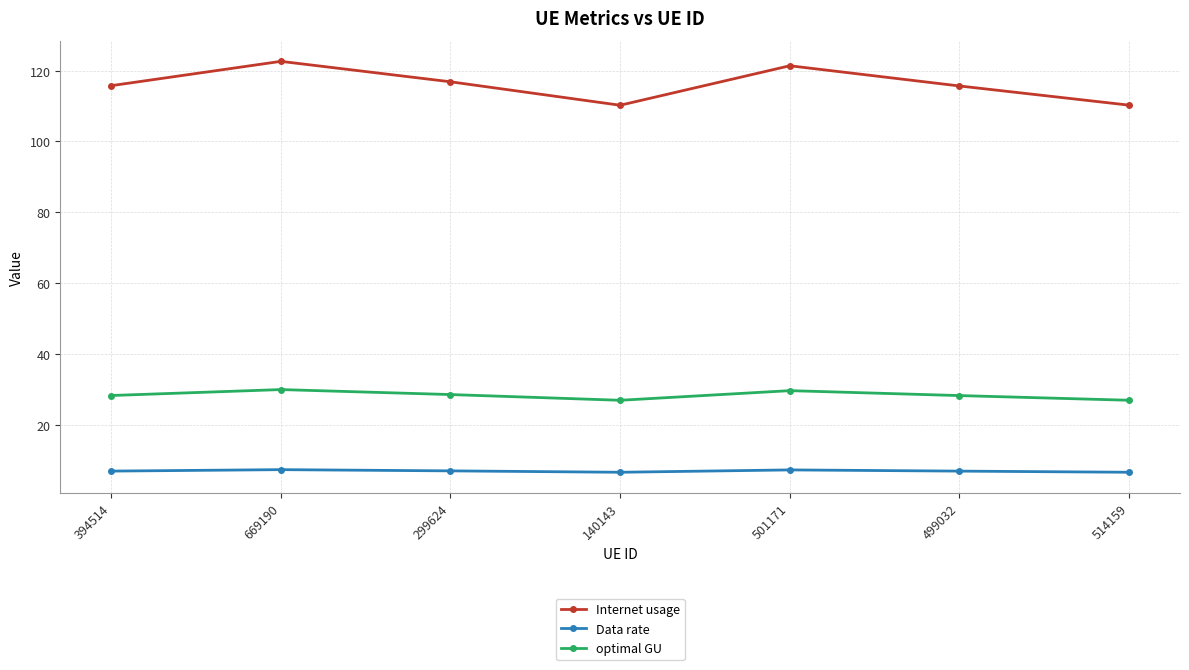

Read the optimal GU value at 394514.

28.2